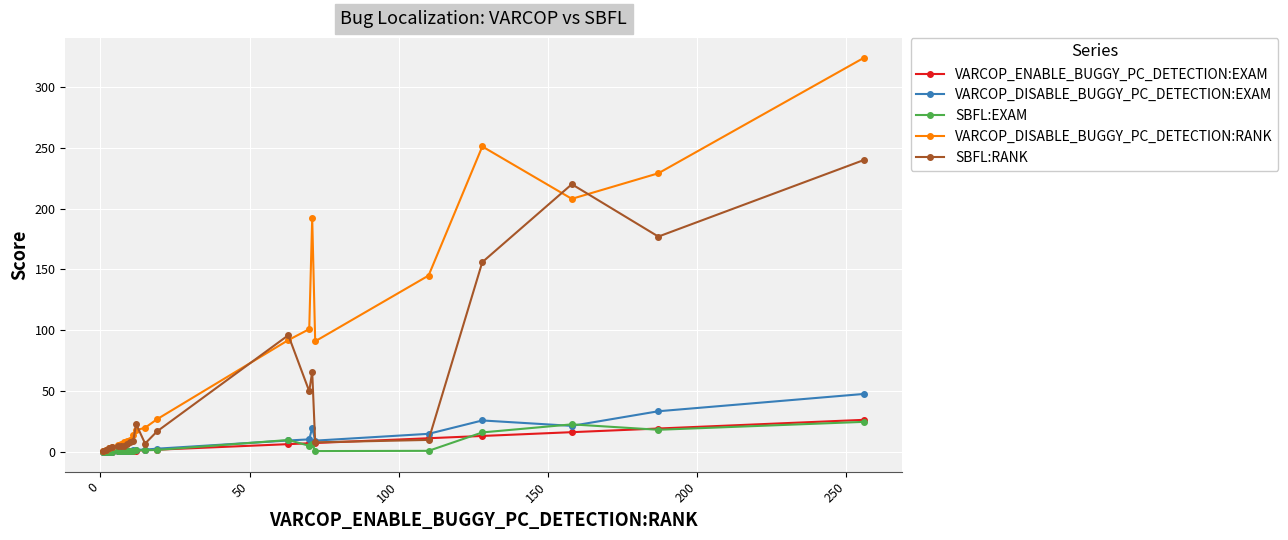

How many categories are shown in the chart?

22